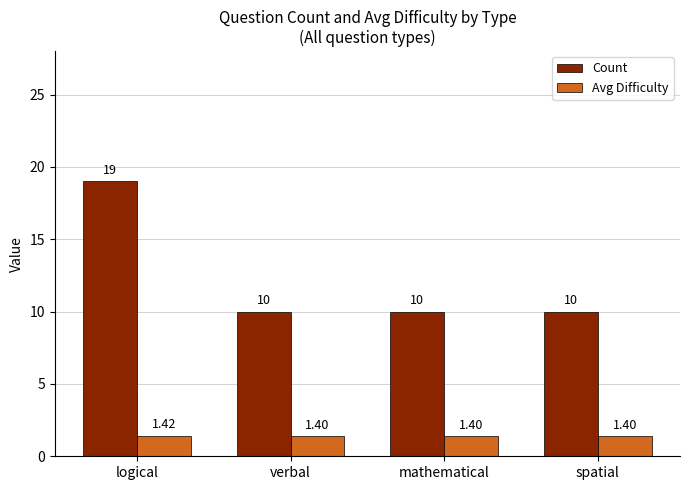

At how many categories does at least one series exceed 12?

1